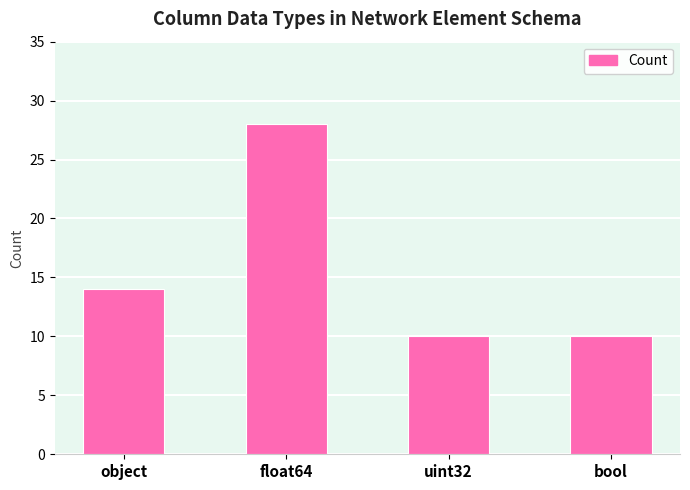

What is the change in value from object to float64?

+14